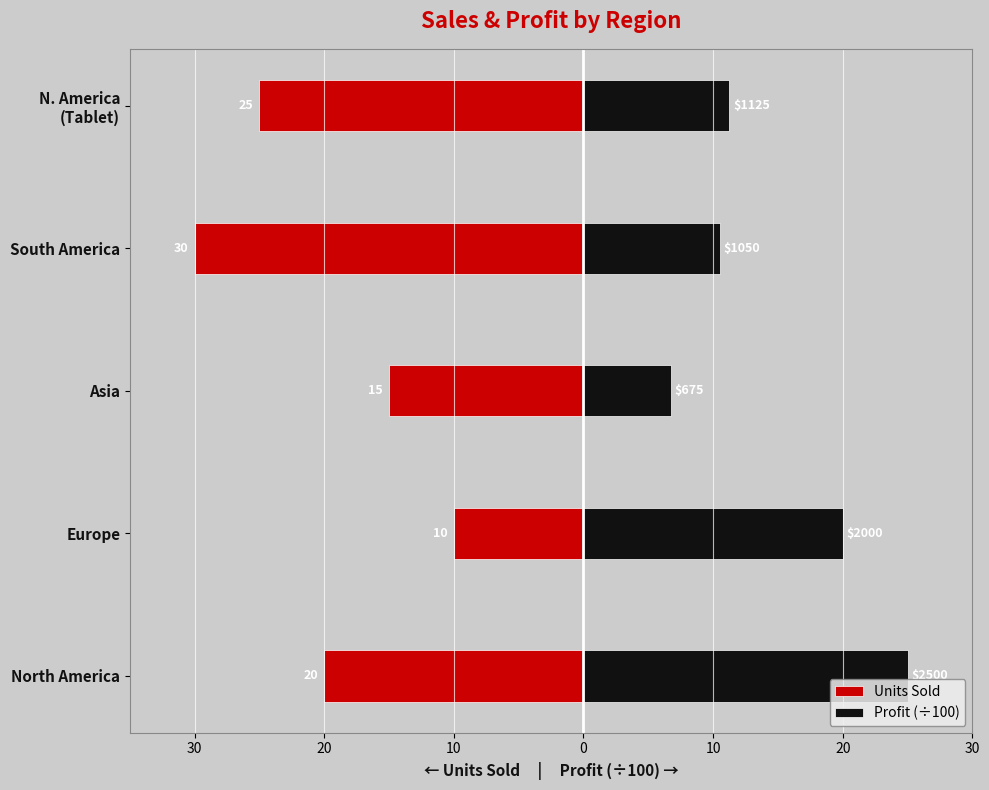

What is the difference between the maximum and second lowest values in the Units Sold series?

15.0